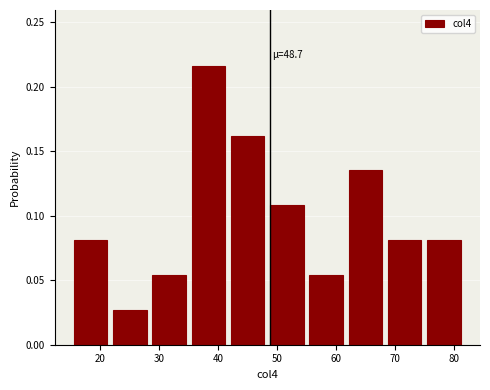

Over which range of the x-axis is the bar tallest?

35 to 42